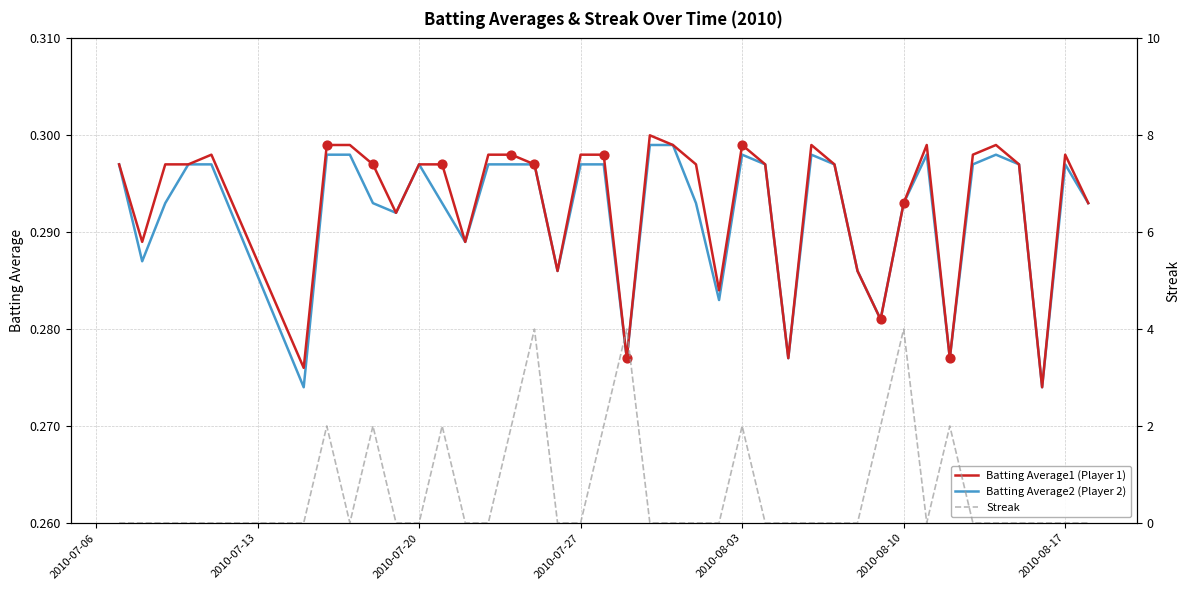

What are all the series names shown in the legend?

Batting Average1 (Player 1), Batting Average2 (Player 2), Streak